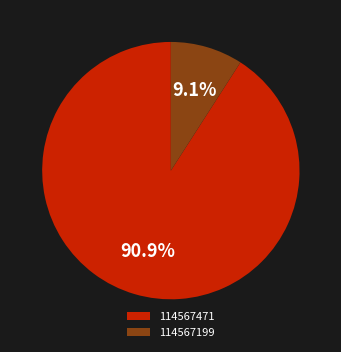

To the nearest percent, what is the average slice percentage?

50%